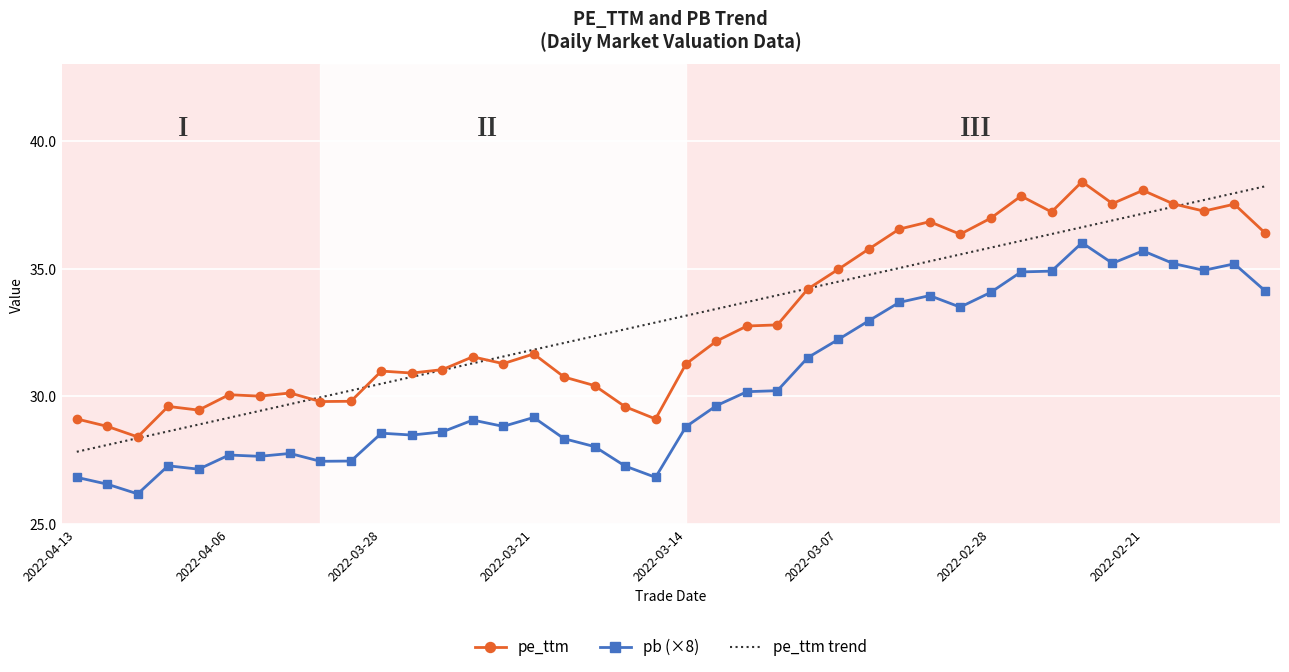

True or false: pe_ttm trend and pb (×8) intersect in this chart.

False